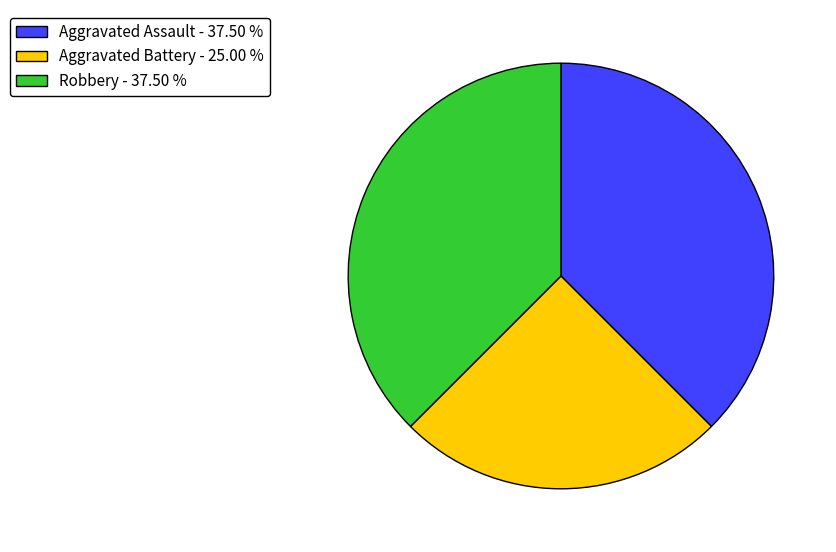

What is the smallest slice in the pie chart?

Aggravated Battery - 25.00 %